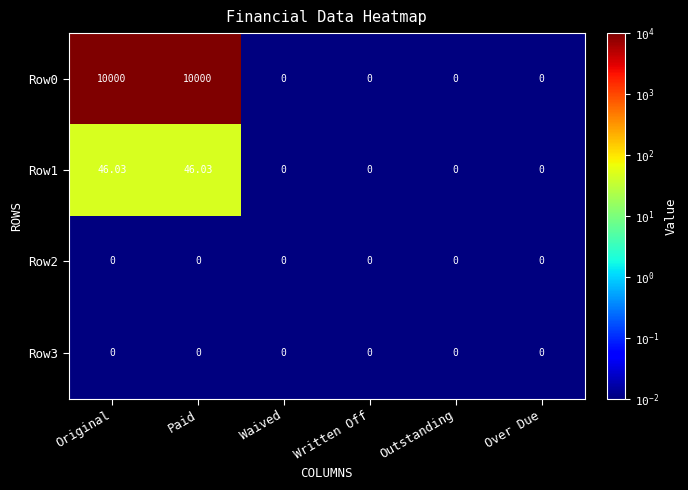

What is the greatest value displayed?

10000.0